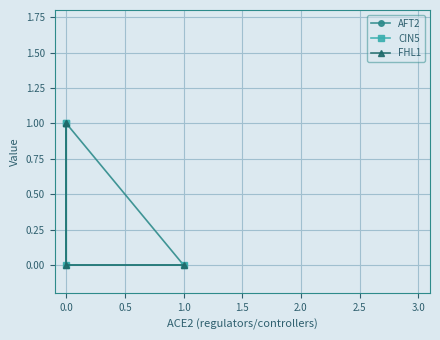

How many interior local peaks does the AFT2 series have?

1